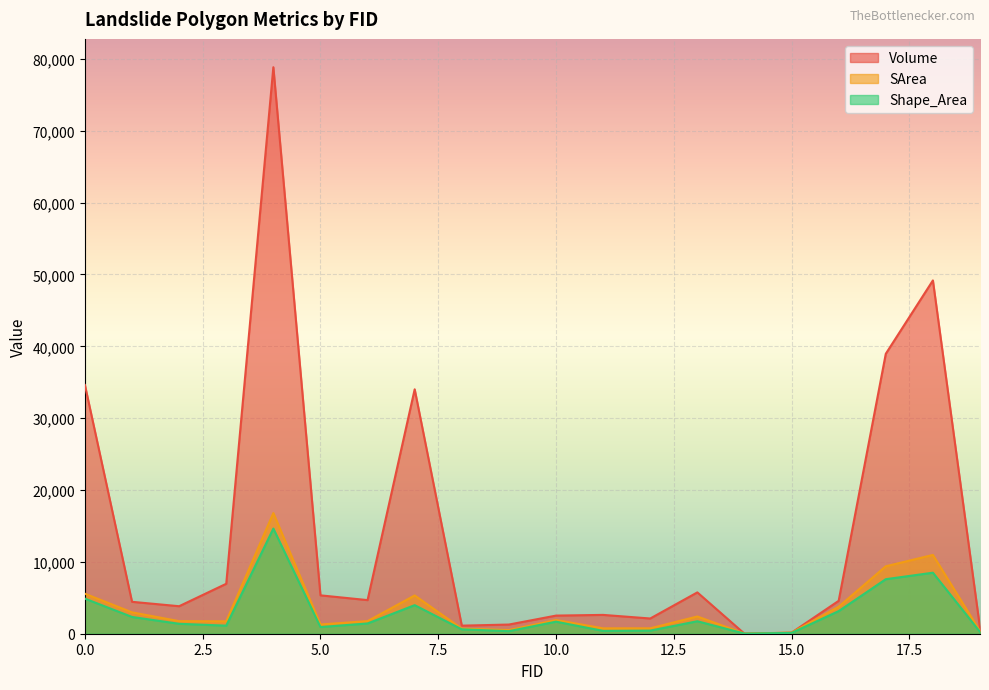

What is the spread (max minus min) of values at 1?

2107.6